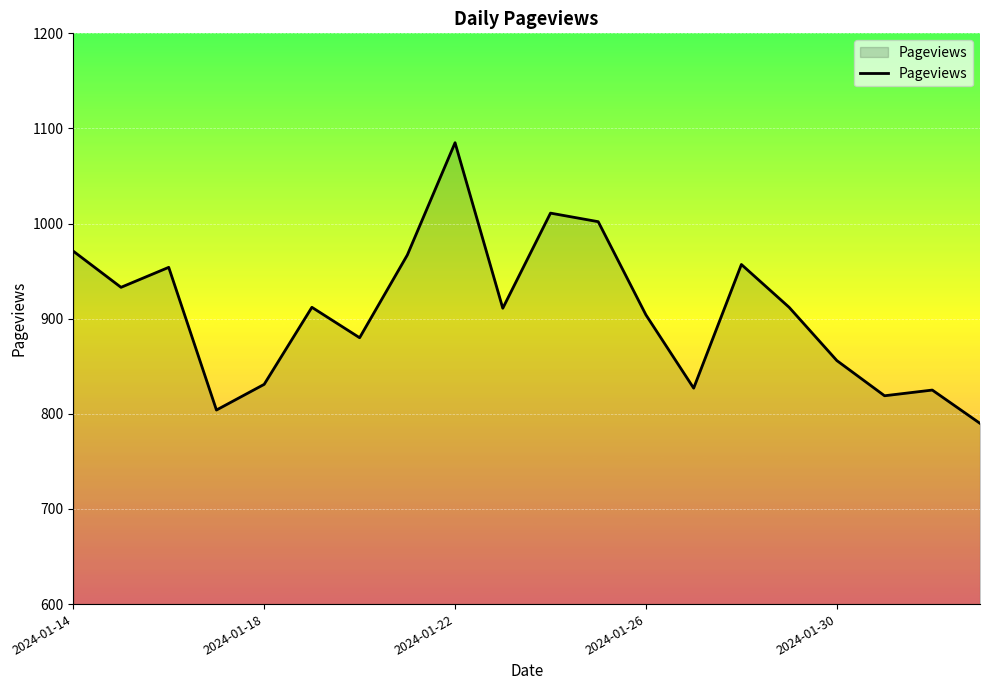

What is the maximum value shown in the chart?

1085